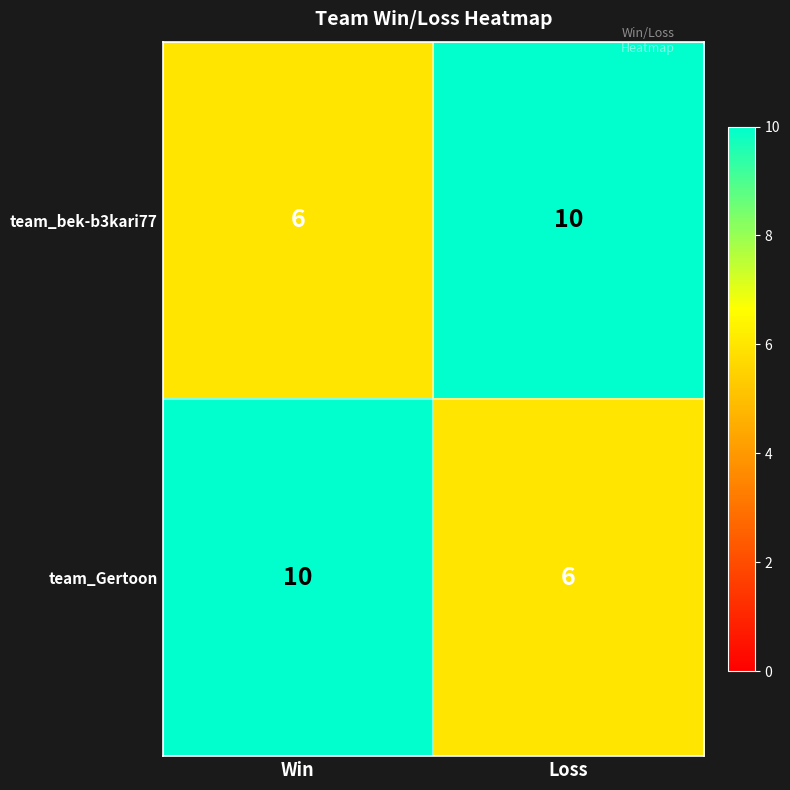

What is the difference between the highest and lowest values at Loss?

4